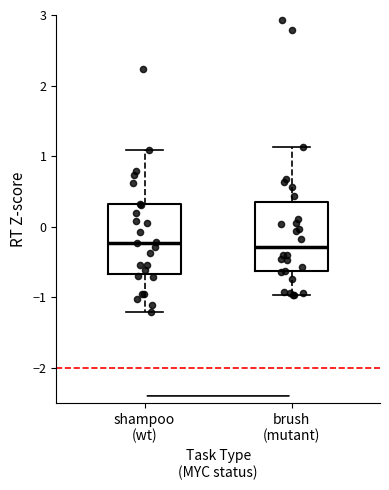

Where does the median line of the box for brush (mutant) sit on the y-axis? The values are not printed on the chart, so give them approximately, as read against the axis.

-0.3